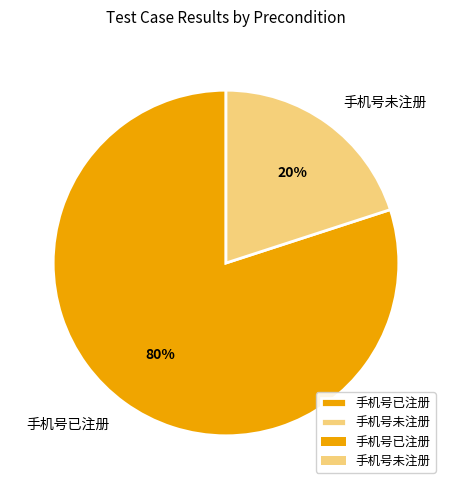

To the nearest percent, what portion does 手机号未注册 represent?

20%